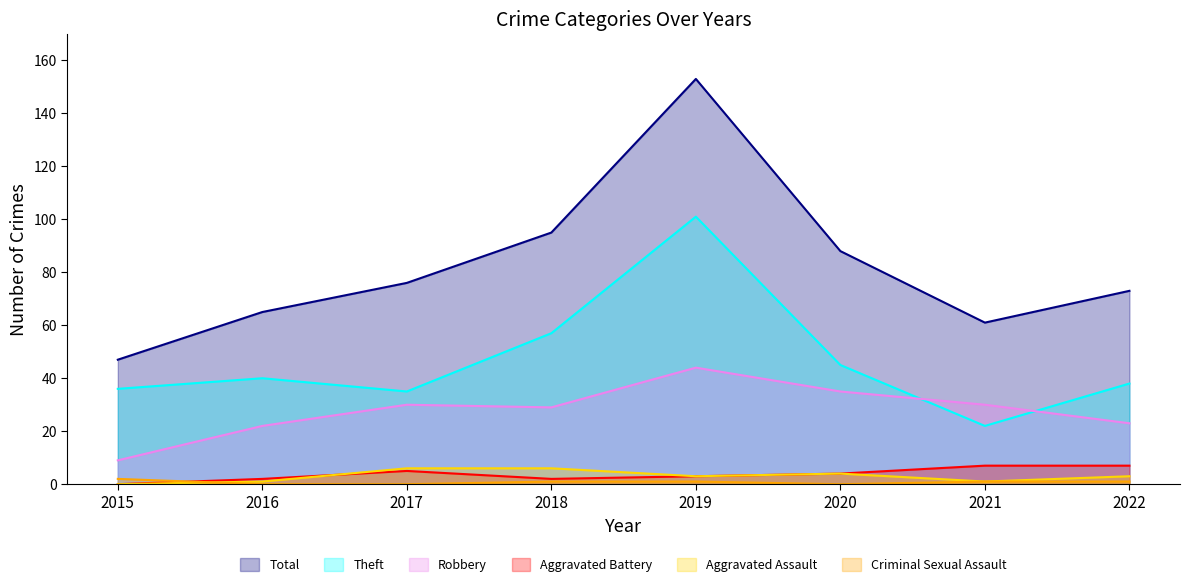

True or false: Theft has more than 2 interior local peaks.

False